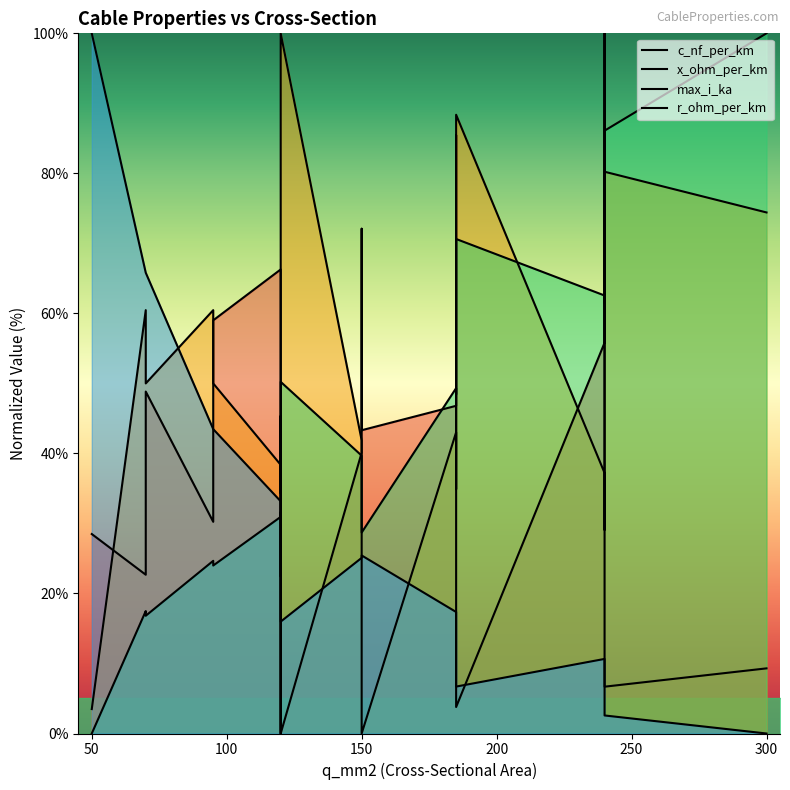

True or false: c_nf_per_km has more than 2 interior local peaks.

True